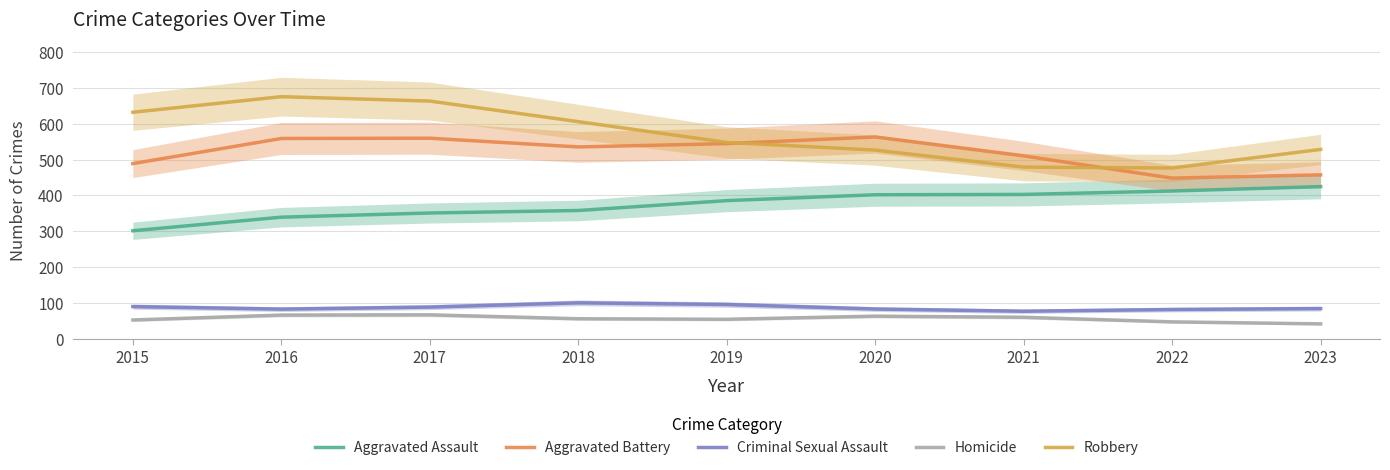

What are all the series names shown in the legend?

Aggravated Assault, Aggravated Battery, Criminal Sexual Assault, Homicide, Robbery